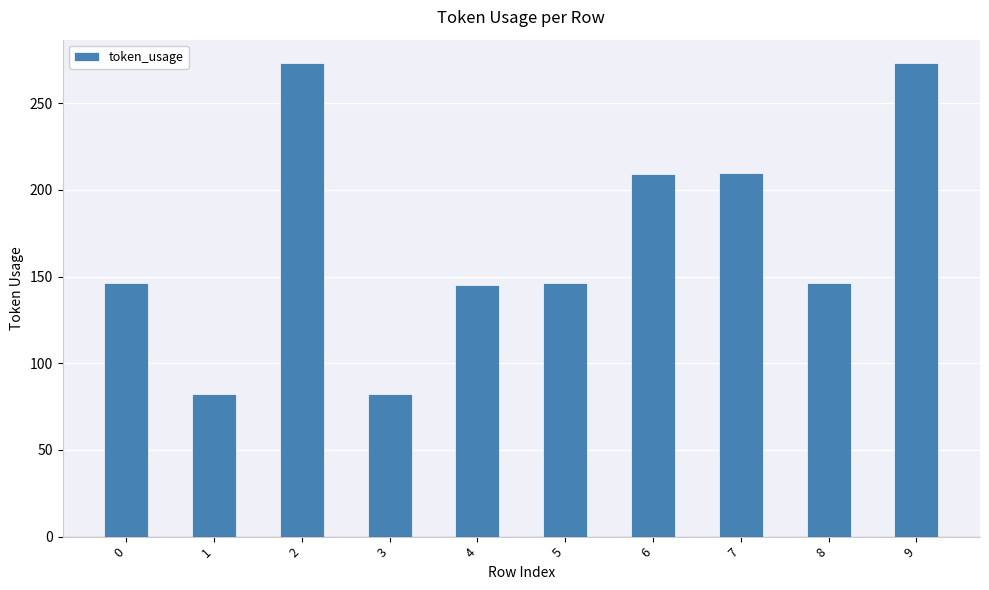

What is the average value?

171